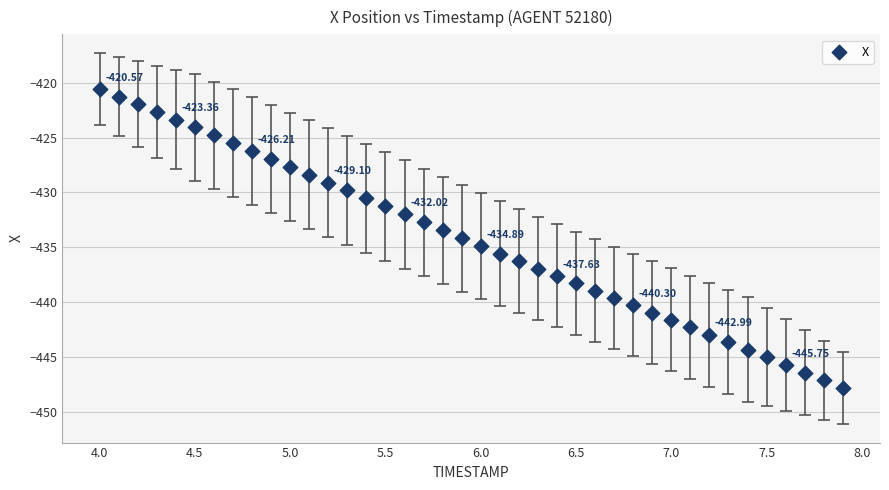

What is the range of Y values (max minus min)?

27.3